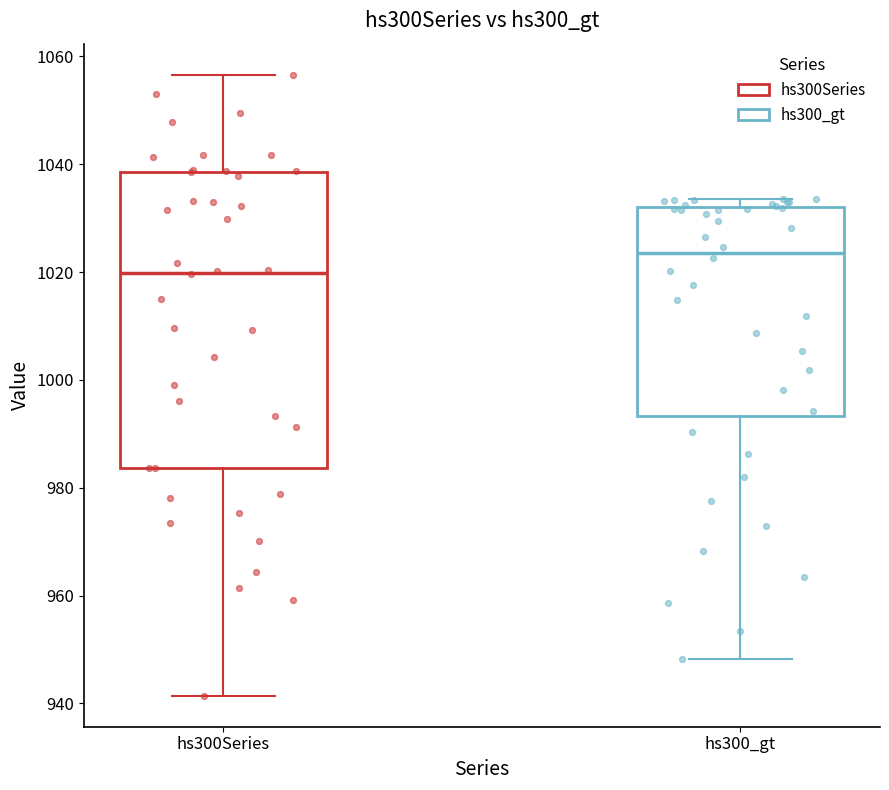

Which box is the tallest, from its lower edge to its upper edge?

hs300Series